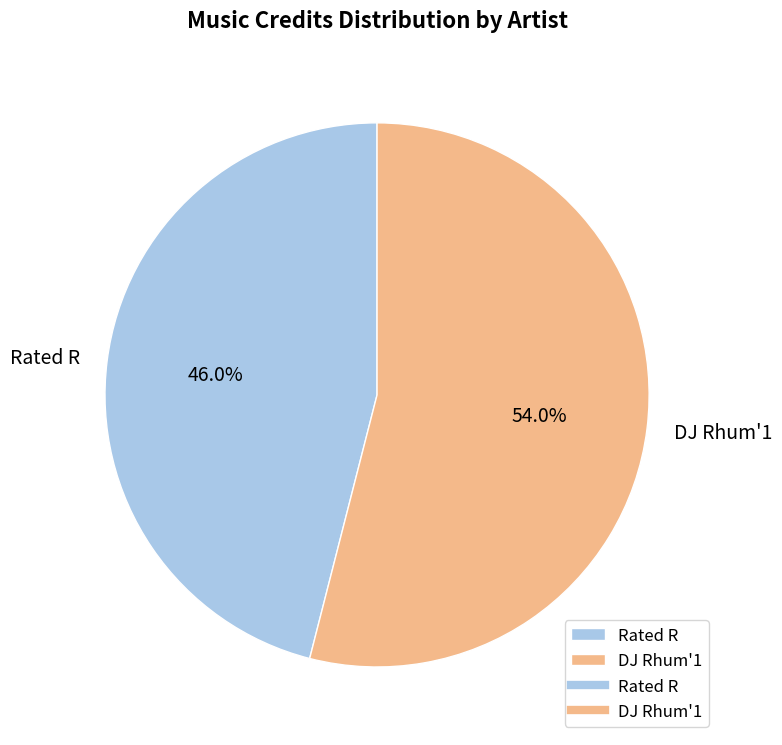

What is the smallest slice in the pie chart?

Rated R